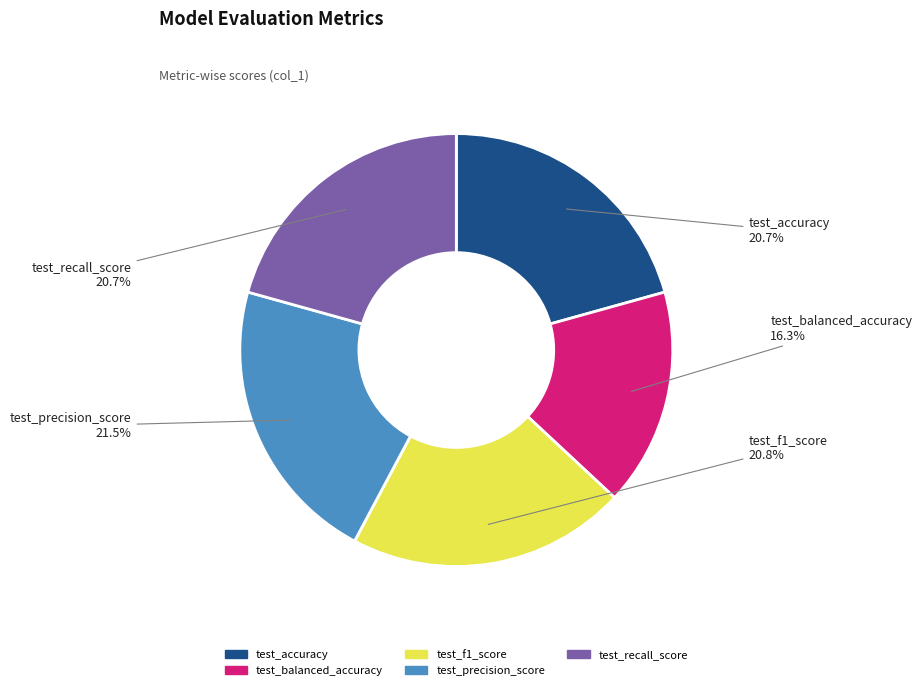

Which has a higher value, test_precision_score or test_recall_score?

test_precision_score